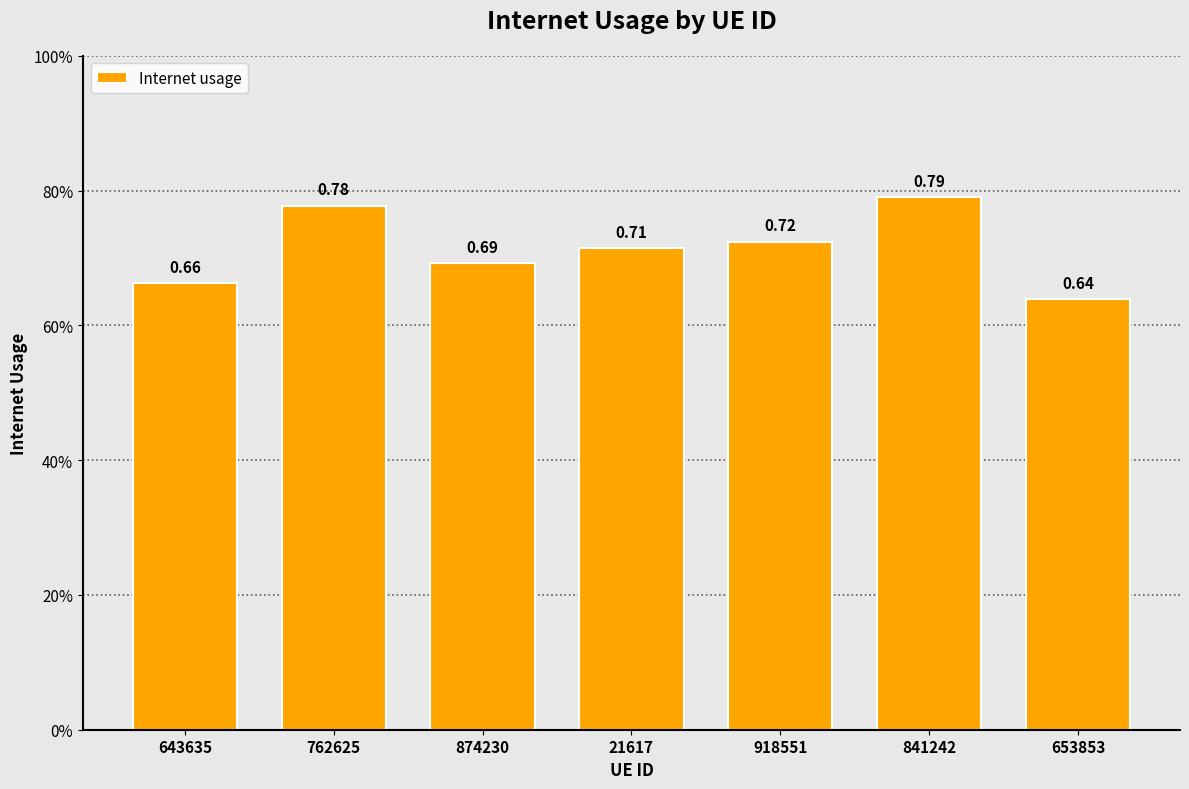

Are the bars horizontal?

No